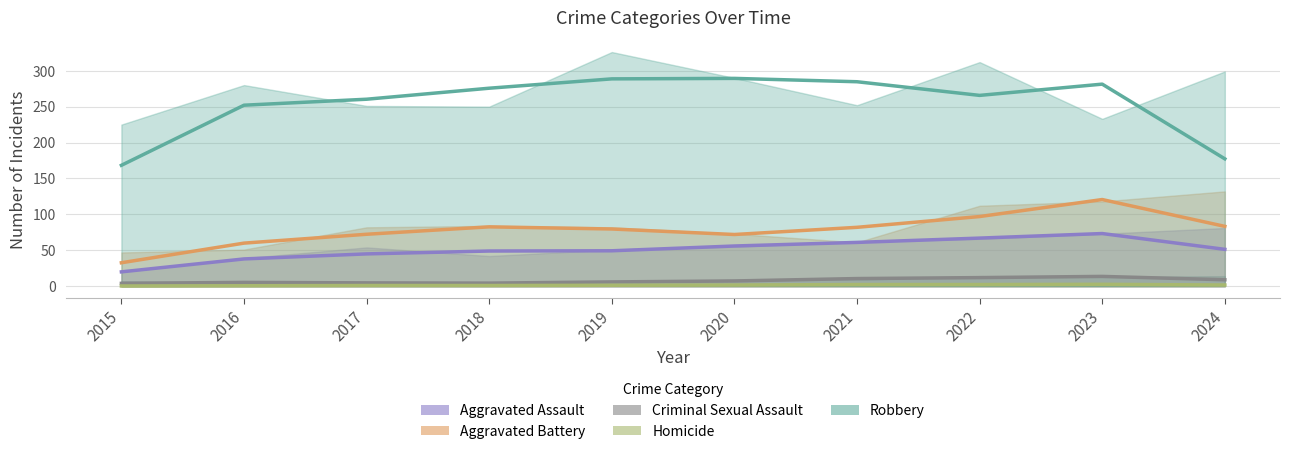

Which category has the highest value across all series?

2019